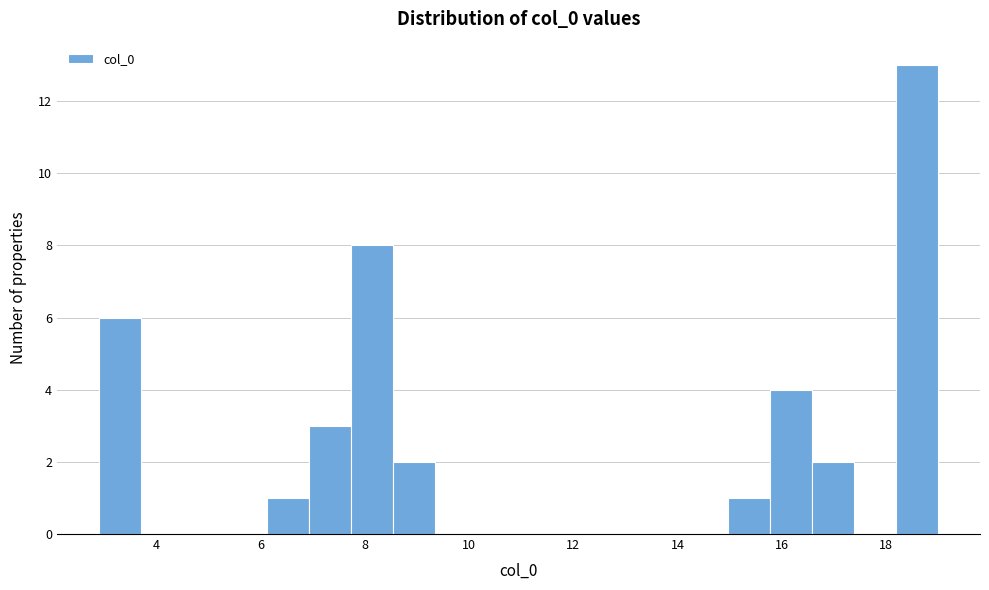

Reading left to right, transcribe this chart: for each bar, give the range it covers on the x-axis and its height. Neither the bar edges nor the heights are printed on the chart, so give them approximately, as read against the axes.

3.0 to 3.8: 6
3.8 to 4.6: 0
4.6 to 5.4: 0
5.4 to 6.2: 0
6.2 to 7.0: 1
7.0 to 7.8: 3
7.8 to 8.6: 8
8.6 to 9.4: 2
9.4 to 10.2: 0
10.2 to 11.0: 0
11.0 to 11.8: 0
11.8 to 12.6: 0
12.6 to 13.4: 0
13.4 to 14.2: 0
14.2 to 15.0: 0
15.0 to 15.8: 1
15.8 to 16.6: 4
16.6 to 17.4: 2
17.4 to 18.2: 0
18.2 to 19.0: 13